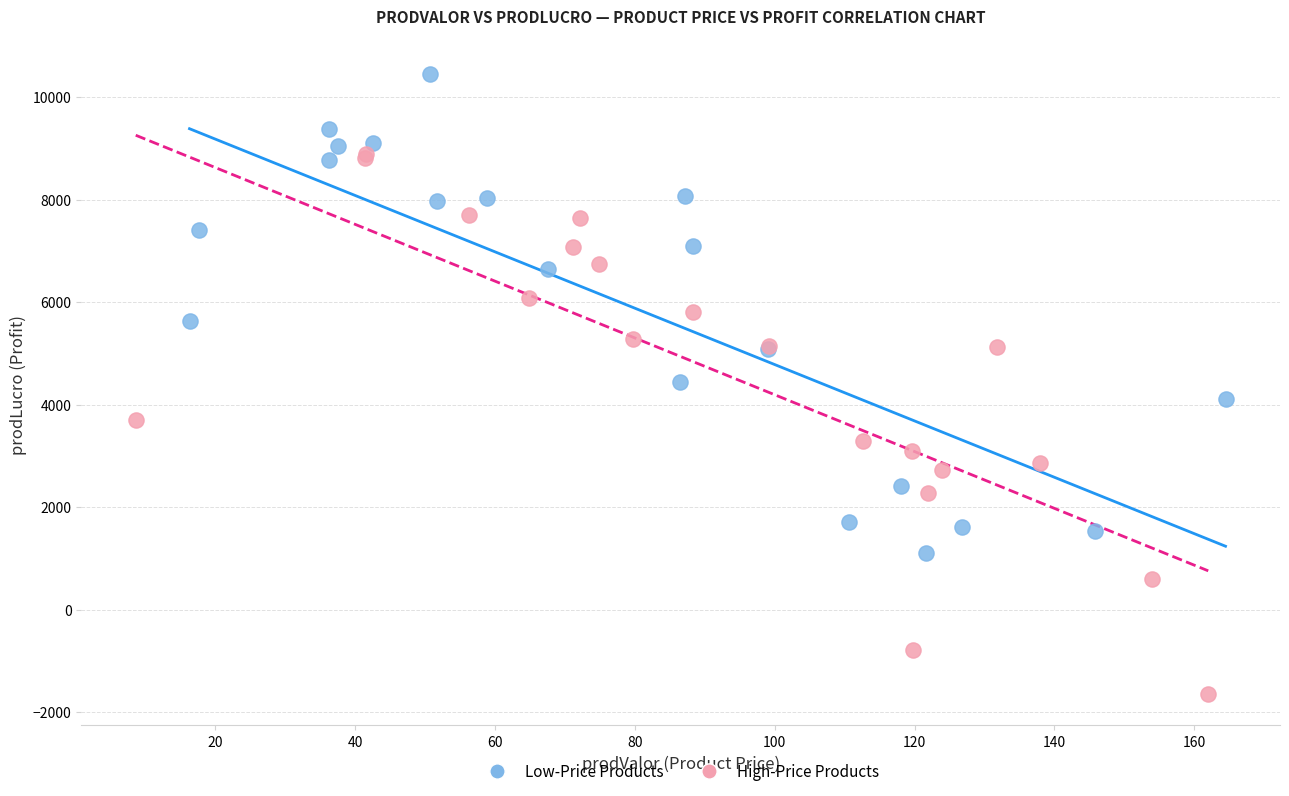

Which series contains the highest Y value?

Low-Price Products